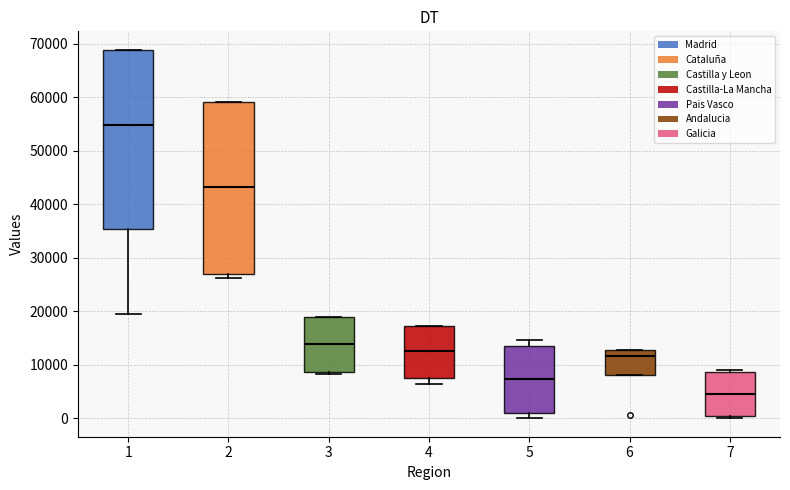

Comparing the boxes themselves (not the whiskers), which one is the tallest?

1